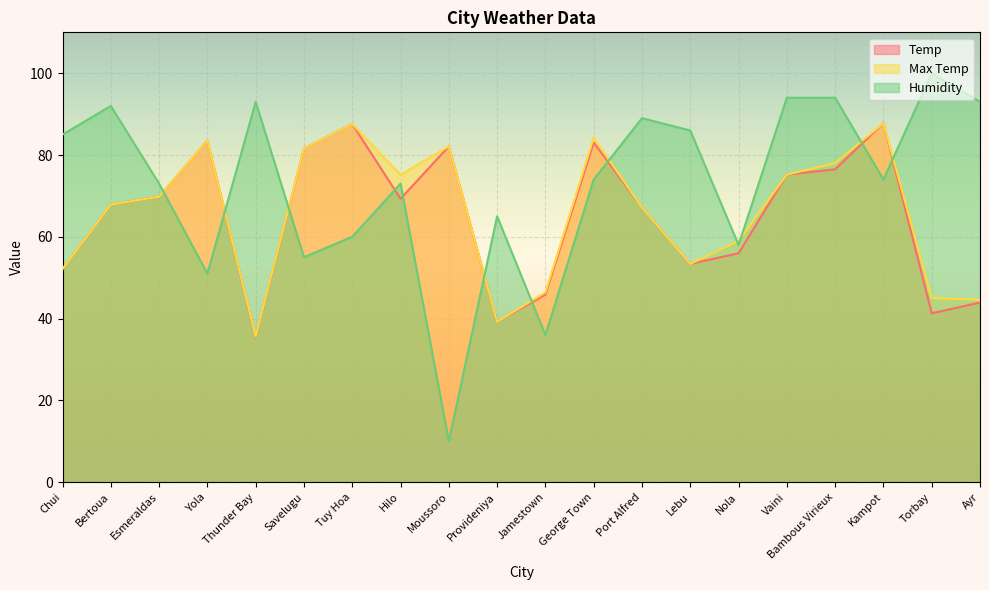

The value of Max Temp at Moussoro is 144.7. True or false?

False